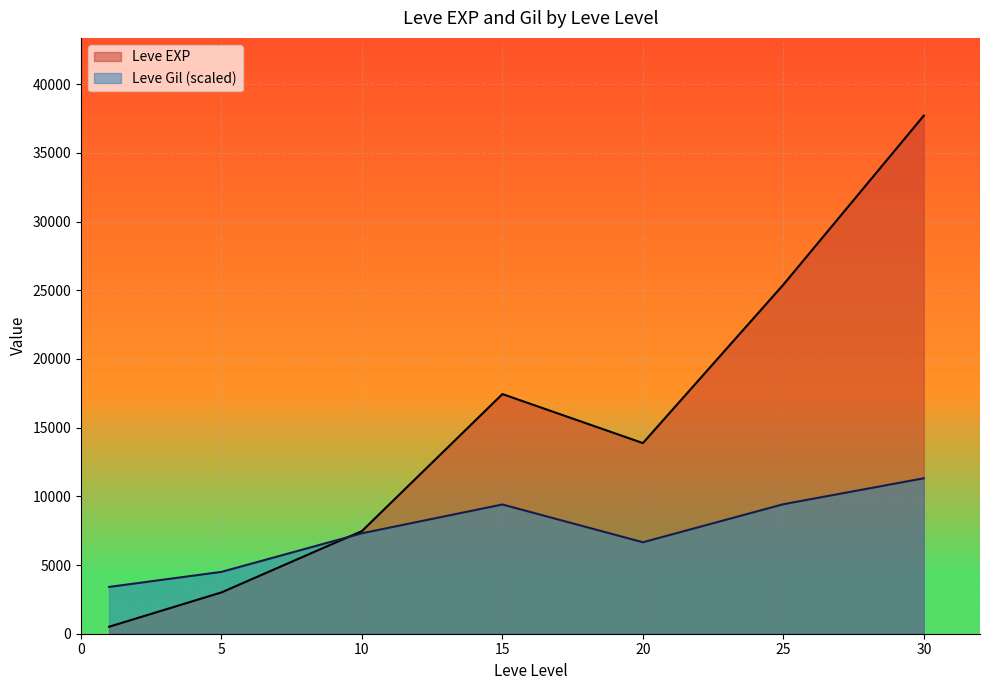

Which has a higher value, 1 or 30?

30